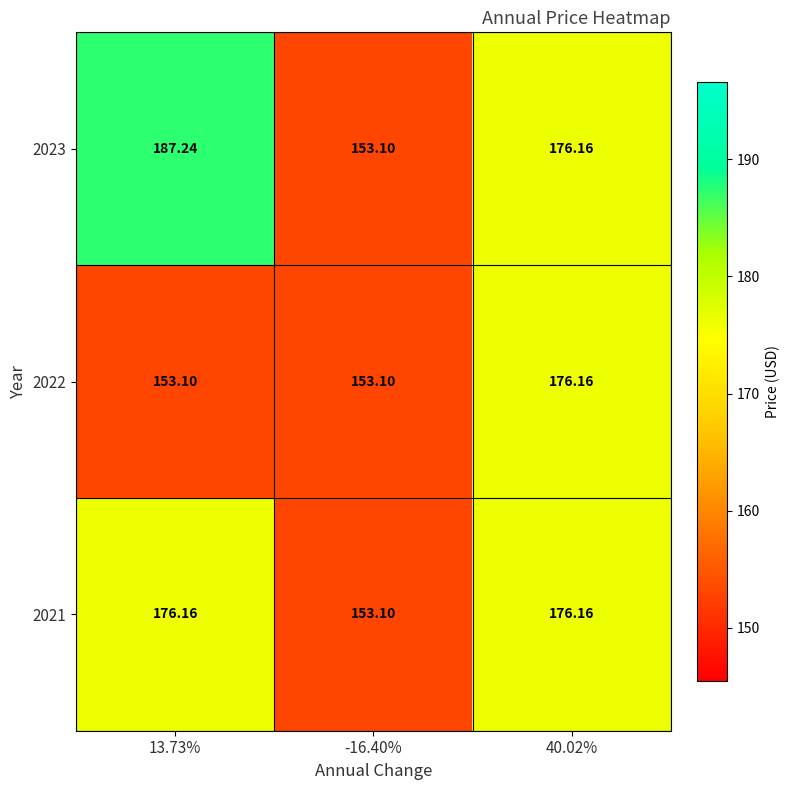

Is the value of 2023 at 40.02% greater than the value of 2022 at 13.73%?

Yes